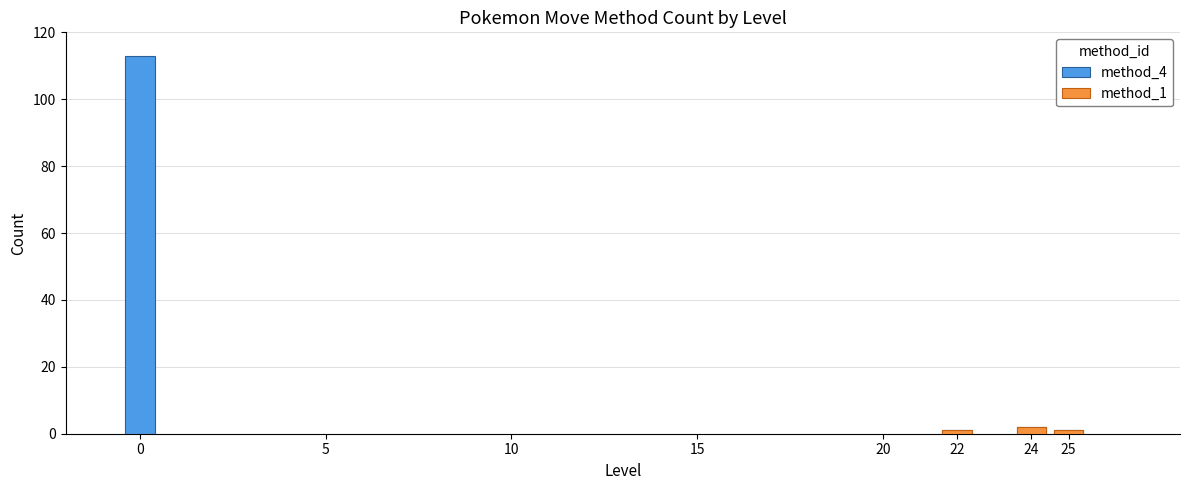

At how many categories does at least one series exceed 73?

1